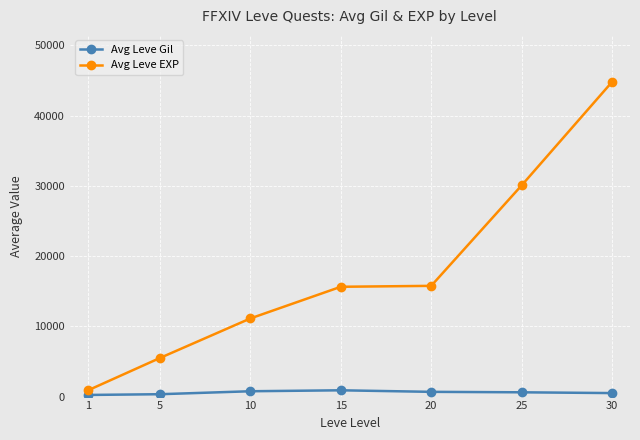

True or false: Avg Leve EXP and Avg Leve Gil intersect in this chart.

False